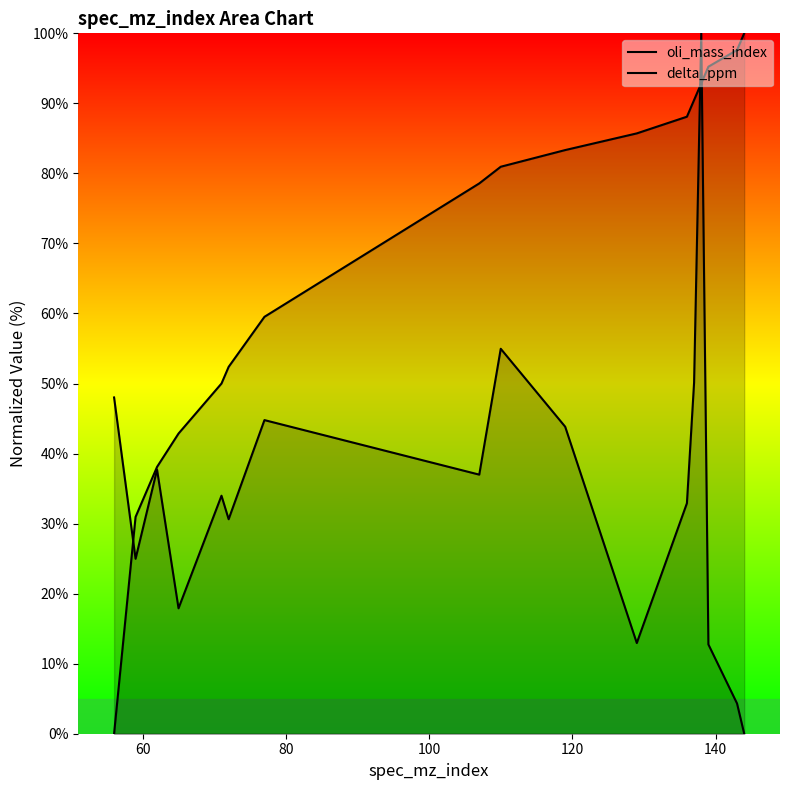

Count the number of categories in the chart.

17